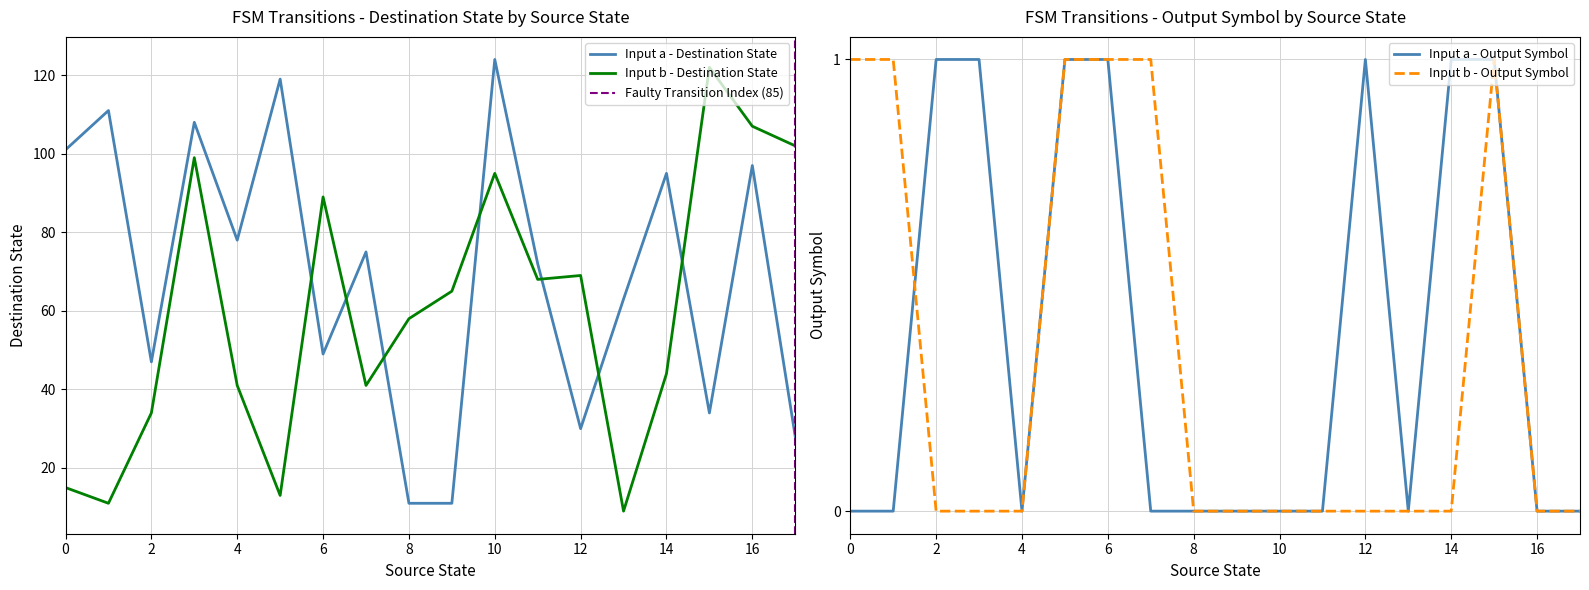

Is it true that Input b - Destination State equals 107 at 16?

True